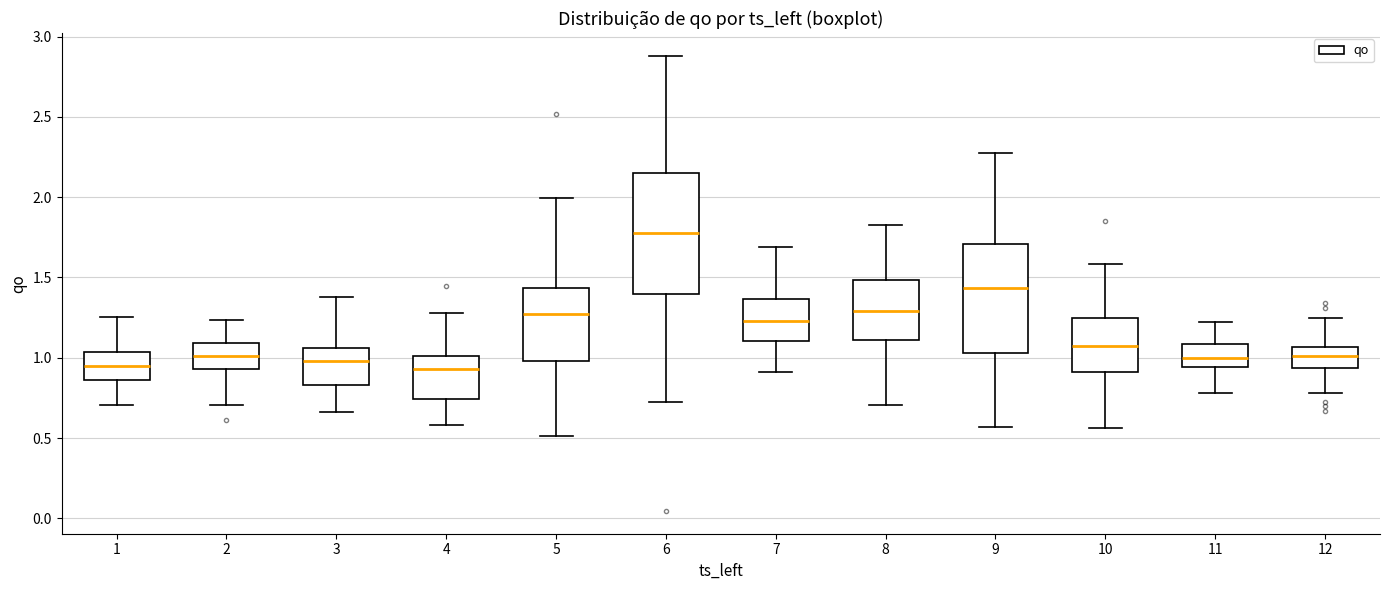

Reading left to right, read every box against the y-axis: the position of its median line, the range the box covers, and the ends of its whiskers. The values are not printed on the chart, so give them approximately, as read against the axis.

1: median 0.95, box 0.85 to 1.05, whiskers 0.70 to 1.25
2: median 1.00, box 0.95 to 1.10, whiskers 0.70 to 1.25
3: median 1.00, box 0.85 to 1.05, whiskers 0.65 to 1.40
4: median 0.95, box 0.75 to 1.00, whiskers 0.60 to 1.30
5: median 1.25, box 1.00 to 1.45, whiskers 0.50 to 2.00
6: median 1.80, box 1.40 to 2.15, whiskers 0.75 to 2.90
7: median 1.25, box 1.10 to 1.35, whiskers 0.90 to 1.70
8: median 1.30, box 1.10 to 1.50, whiskers 0.70 to 1.85
9: median 1.45, box 1.05 to 1.70, whiskers 0.55 to 2.30
10: median 1.05, box 0.90 to 1.25, whiskers 0.55 to 1.60
11: median 1.00, box 0.95 to 1.10, whiskers 0.80 to 1.20
12: median 1.00, box 0.95 to 1.05, whiskers 0.80 to 1.25